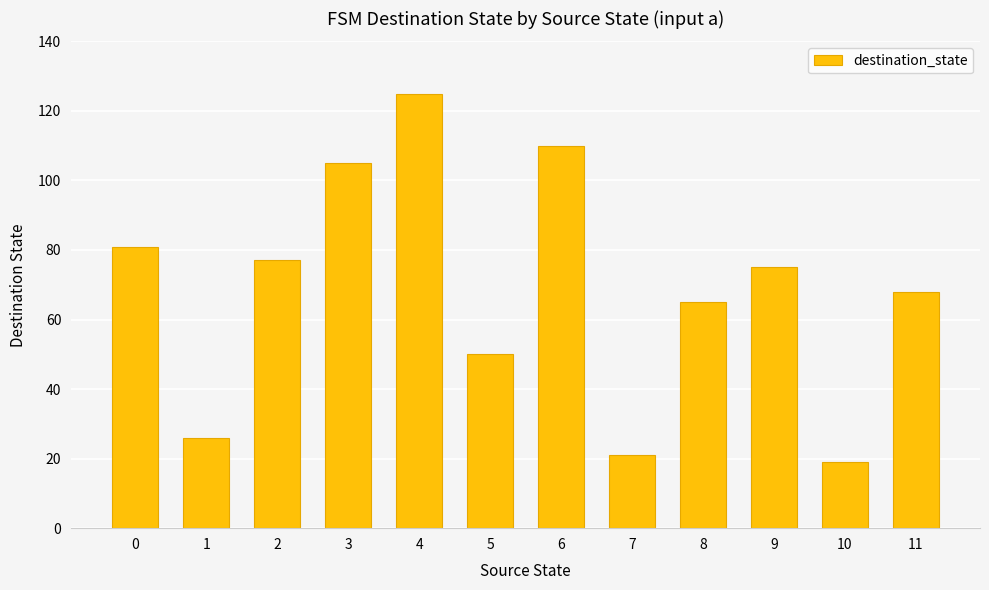

How many data points are less than 75?

6